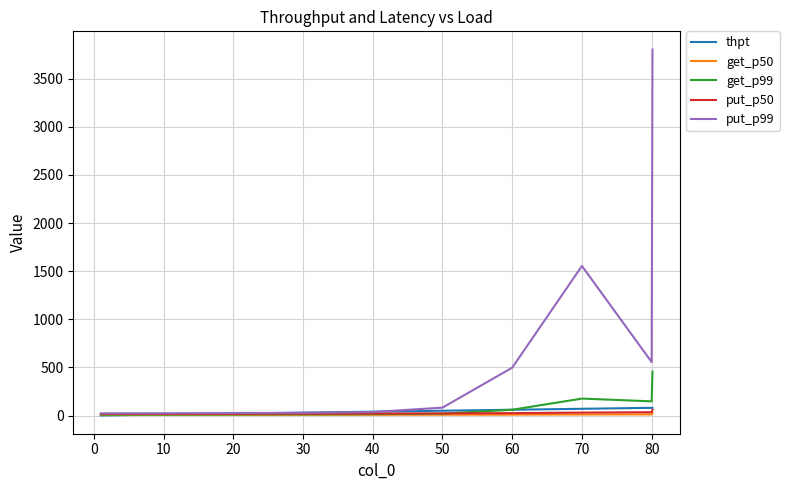

What is the highest value of the put_p99 series?

3801.0